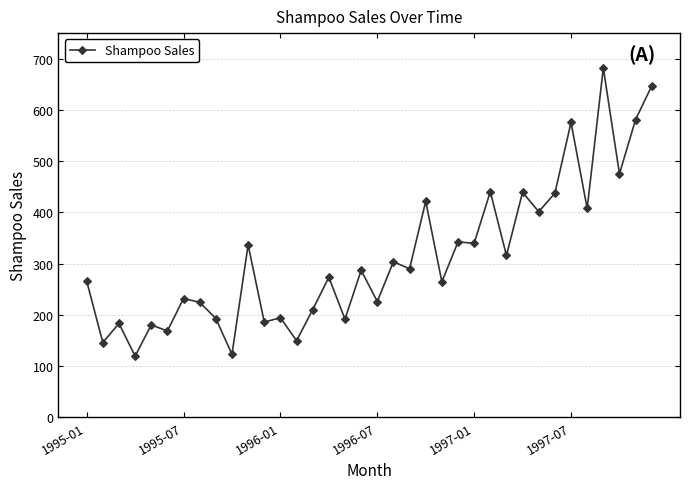

What is the average value?

312.6